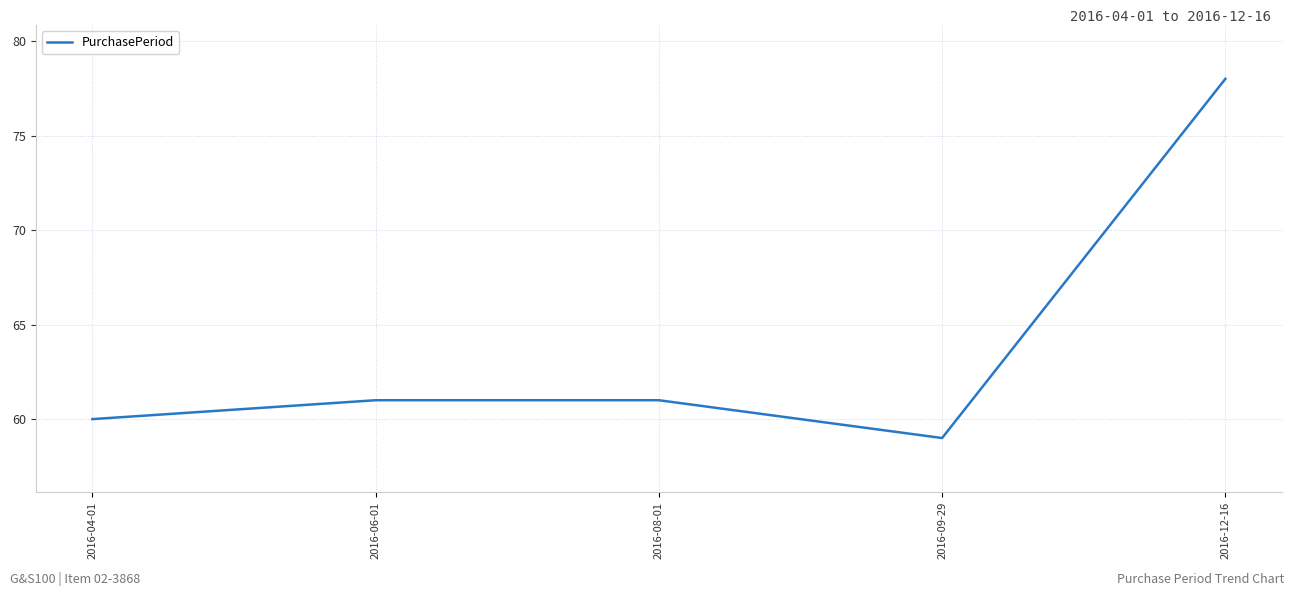

Is it true that the value at 2016-12-16 is 78?

True